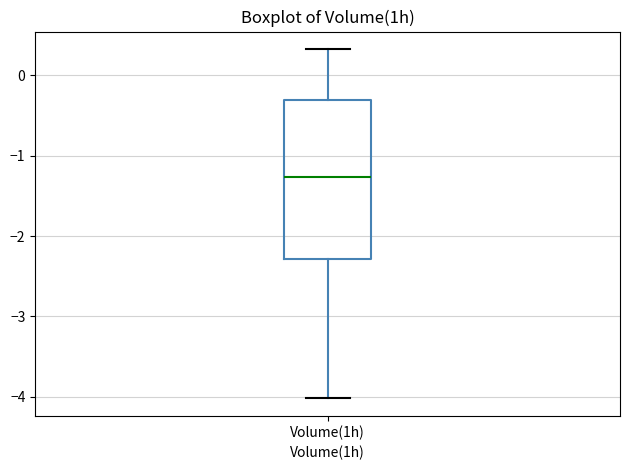

Transcribe this box plot: give where the median line is, the range the box spans, and where the two whiskers end, as read against the y-axis. The values are not printed on the chart, so give them approximately, as read against the axis.

median -1.3, box -2.3 to -0.3, whiskers -4.0 to 0.3